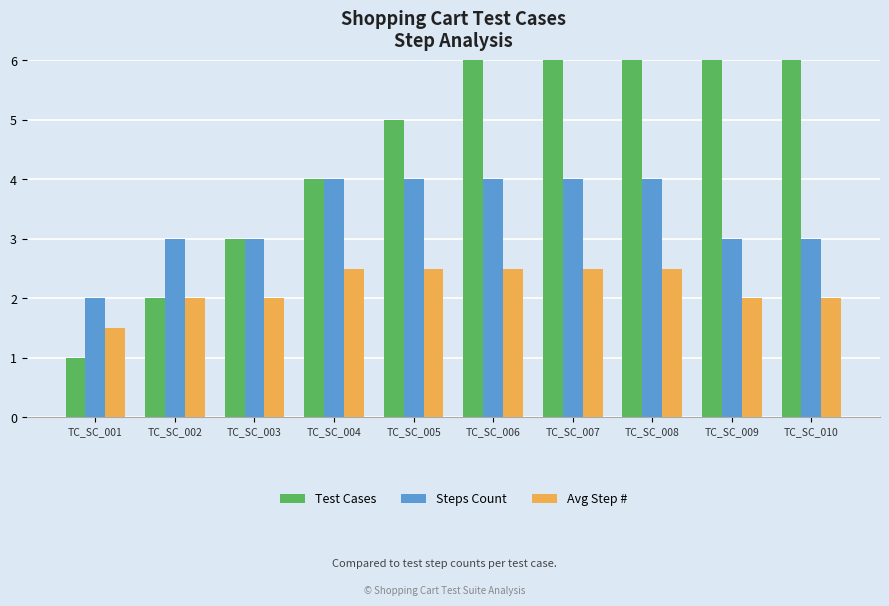

List the labels in order of Steps Count value, largest first.

TC_SC_004, TC_SC_005, TC_SC_006, TC_SC_007, TC_SC_008, TC_SC_002, TC_SC_003, TC_SC_009, TC_SC_010, TC_SC_001